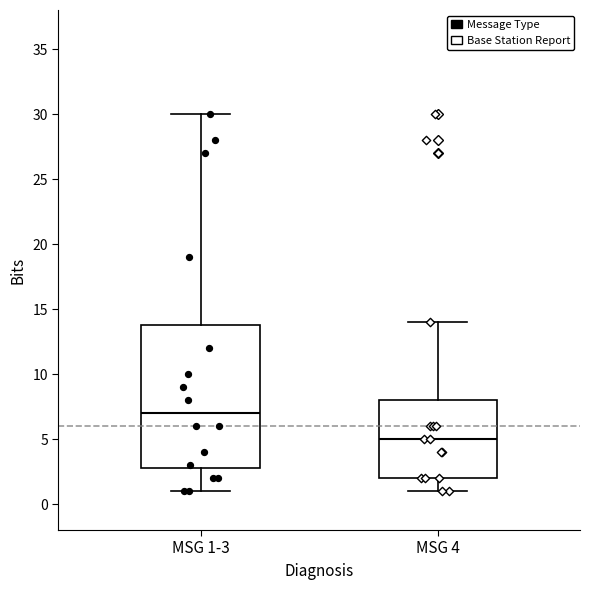

Which box is the tallest, from its lower edge to its upper edge?

MSG 1-3